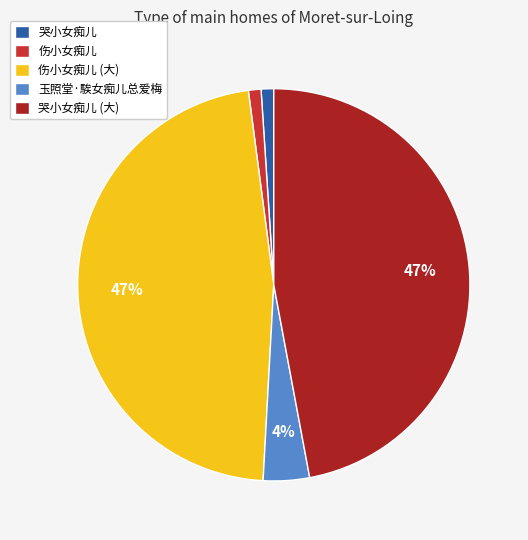

Is it true that 哭小女痴儿 is 1% of the pie?

True